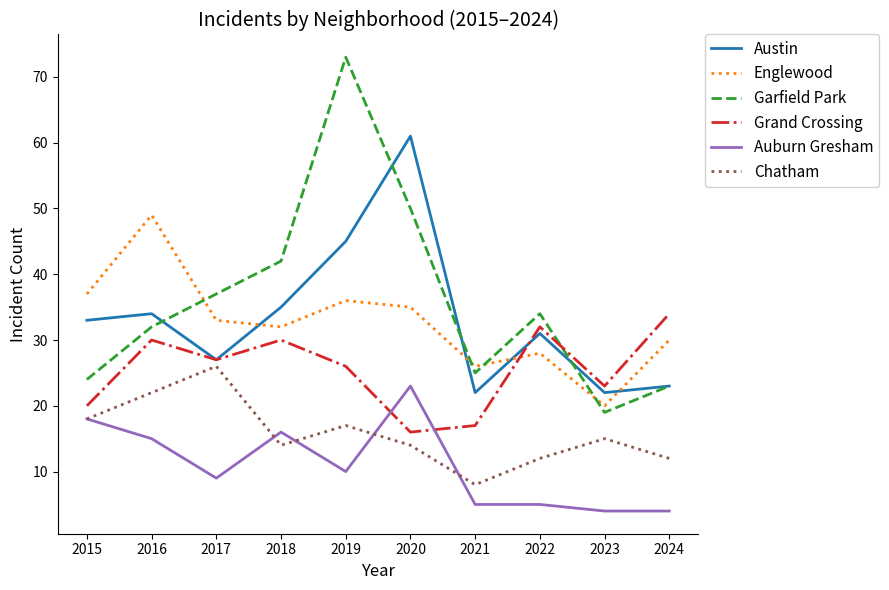

Reading left to right, extract all data points from this chart.

Austin: 2015=33	2016=34	2017=27	2018=35	2019=45	2020=61	2021=22	2022=31	2023=22	2024=23
Englewood: 2015=37	2016=49	2017=33	2018=32	2019=36	2020=35	2021=26	2022=28	2023=20	2024=30
Garfield Park: 2015=24	2016=32	2017=37	2018=42	2019=73	2020=50	2021=25	2022=34	2023=19	2024=23
Grand Crossing: 2015=20	2016=30	2017=27	2018=30	2019=26	2020=16	2021=17	2022=32	2023=23	2024=34
Auburn Gresham: 2015=18	2016=15	2017=9	2018=16	2019=10	2020=23	2021=5	2022=5	2023=4	2024=4
Chatham: 2015=18	2016=22	2017=26	2018=14	2019=17	2020=14	2021=8	2022=12	2023=15	2024=12